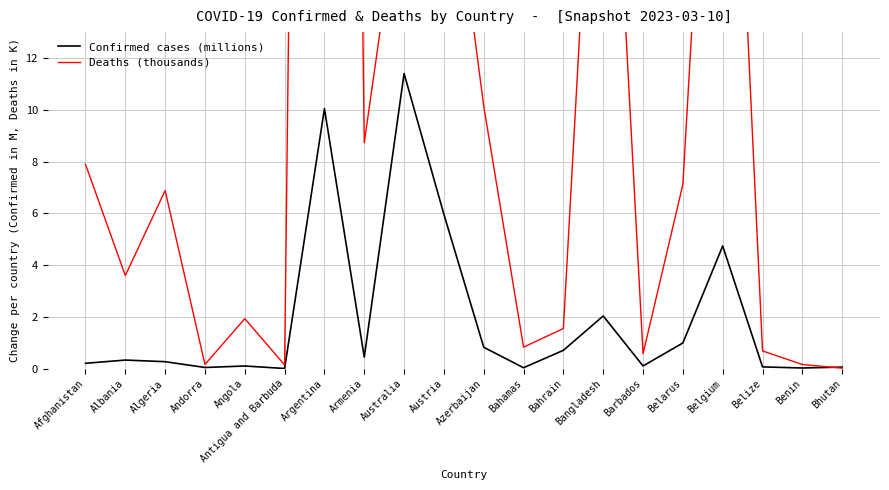

Is the value of Confirmed cases (millions) at Benin greater than the value of Deaths (thousands) at Belarus?

No